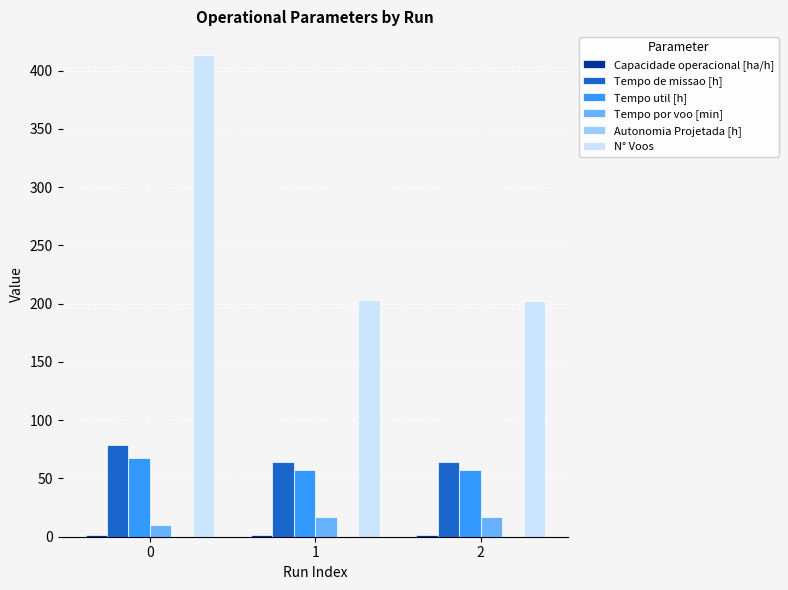

How many groups of bars are there?

3